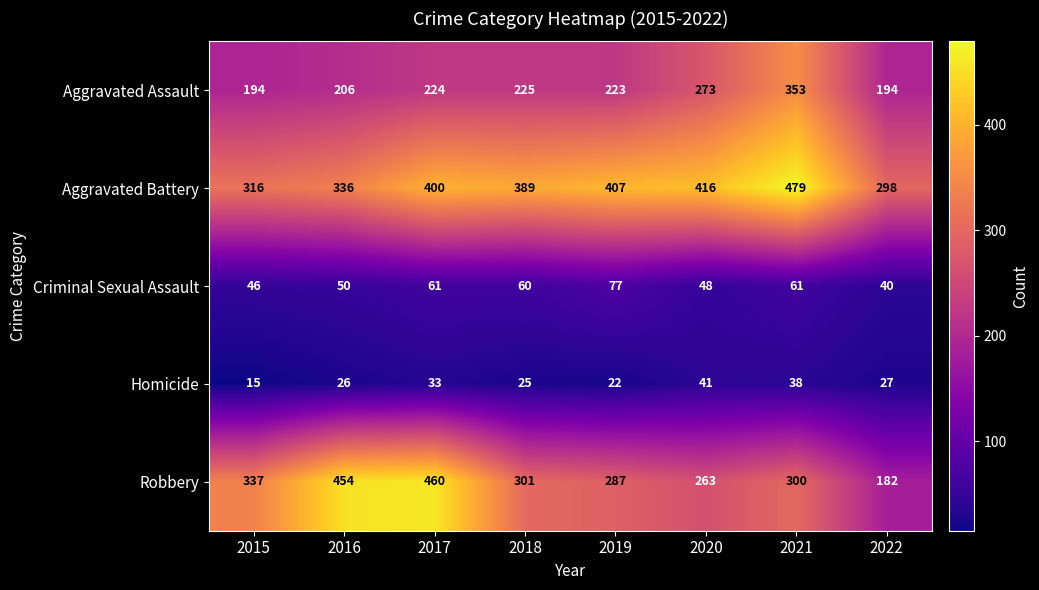

Is it true that Criminal Sexual Assault equals 77 at 2020?

False